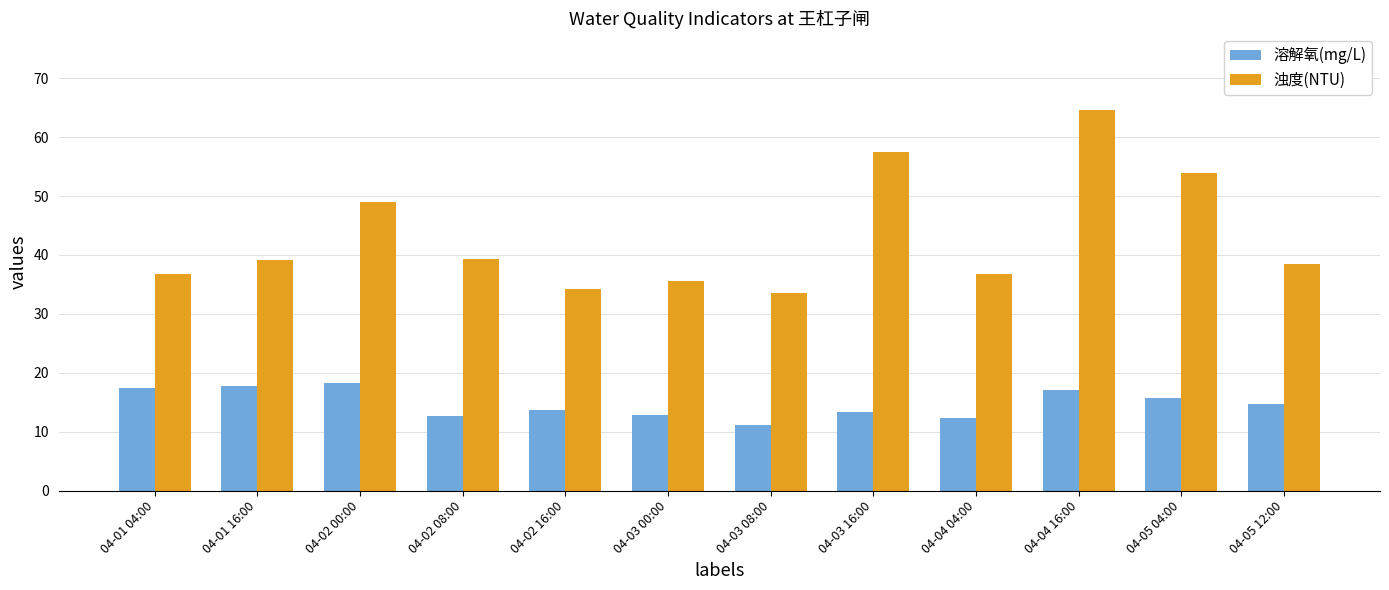

How many groups of bars are there?

12